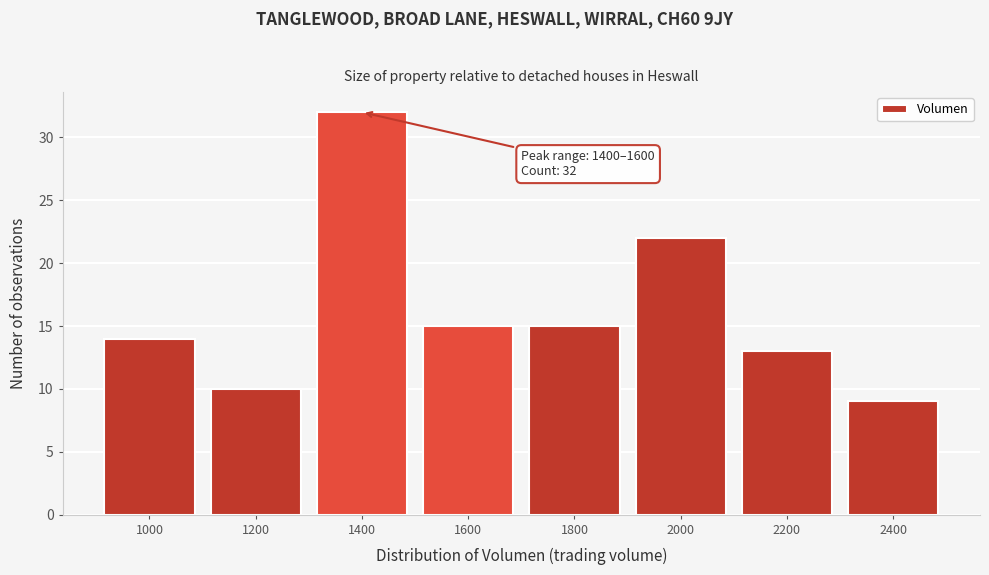

Reading right to left, list all the values displayed in this chart.

9	13	22	15	15	32	10	14